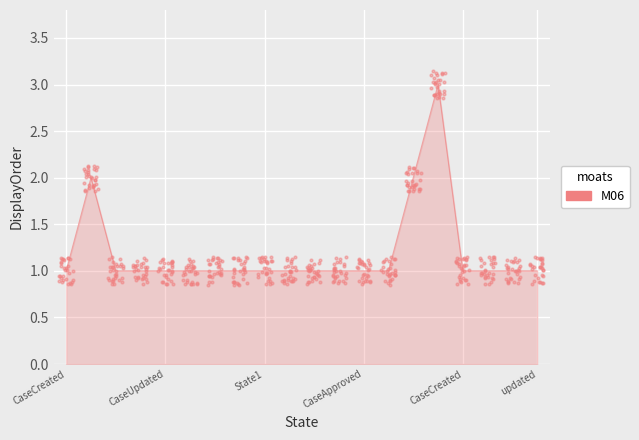

Which has a higher value, CaseCreated or CaseUpdated?

CaseUpdated